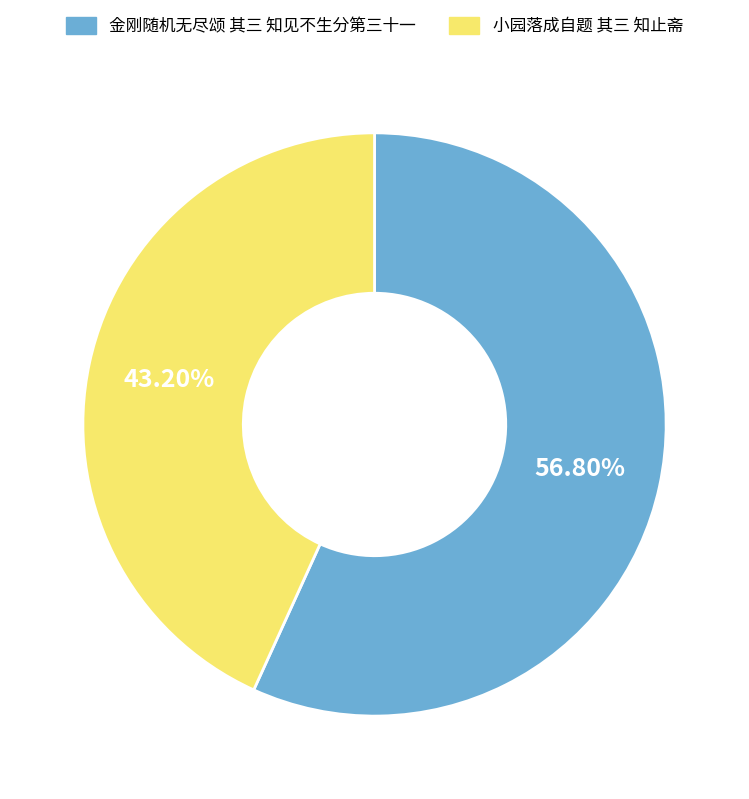

What is the total percentage of 金刚随机无尽颂 其三 知见不生分第三十一 and 小园落成自题 其三 知止斋?

100.0%